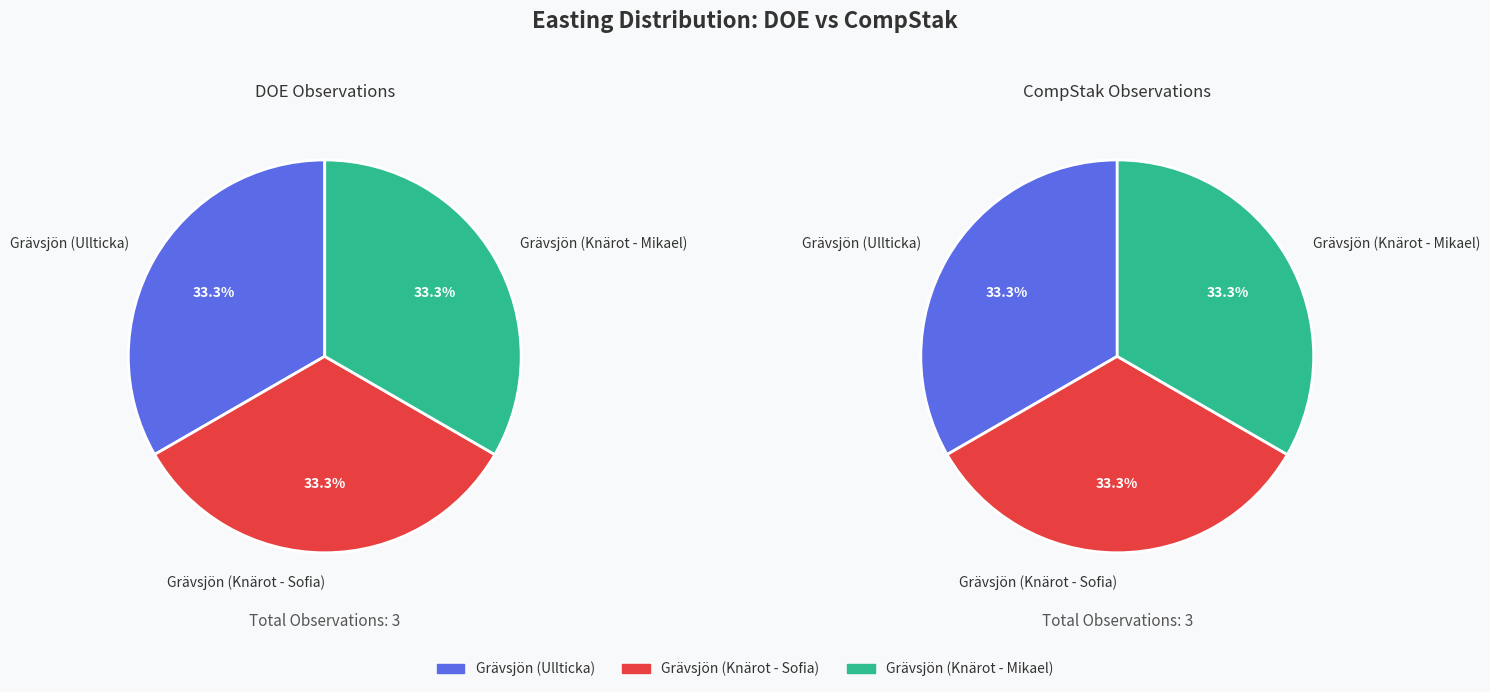

Count the number of slices in the pie.

3